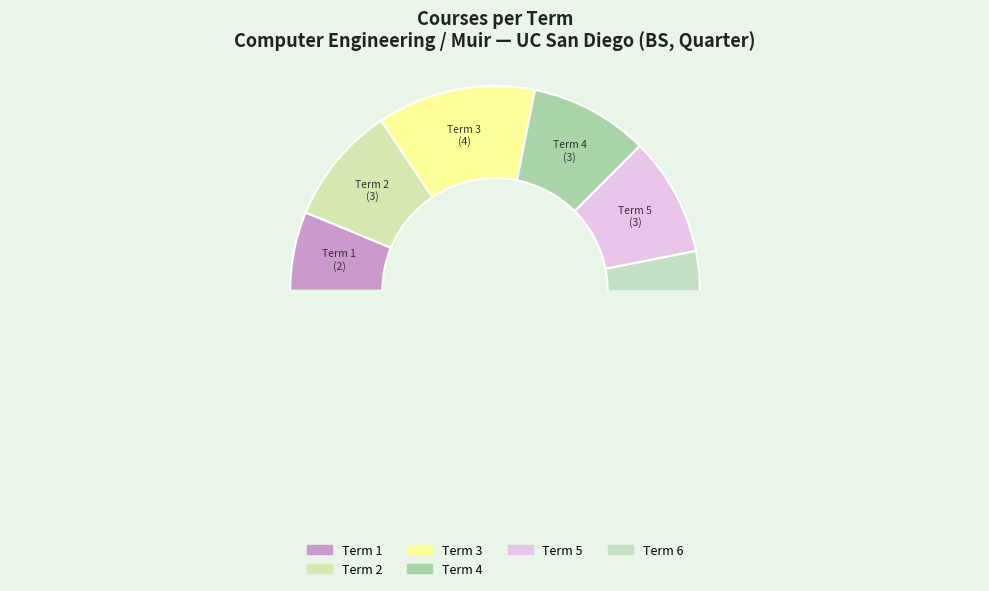

The Term 1 slice represents 1% of the pie. True or false?

False